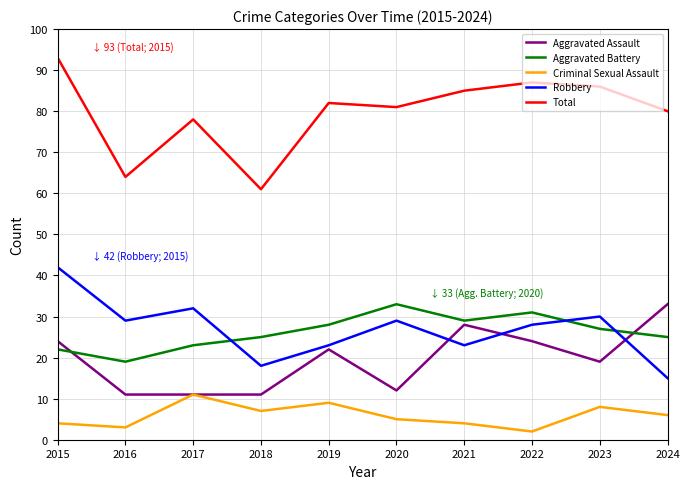

In Criminal Sexual Assault, how many points are lower than both neighbors (excluding endpoints)?

3